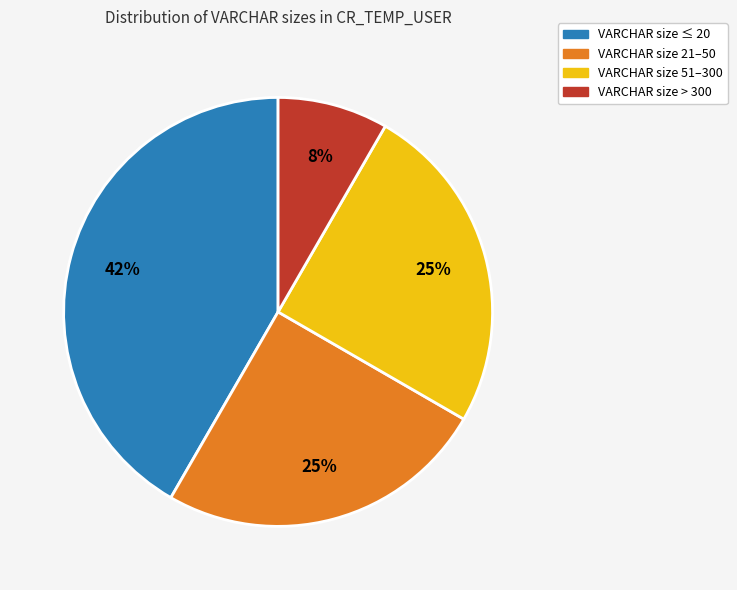

Does any single category account for the majority?

No